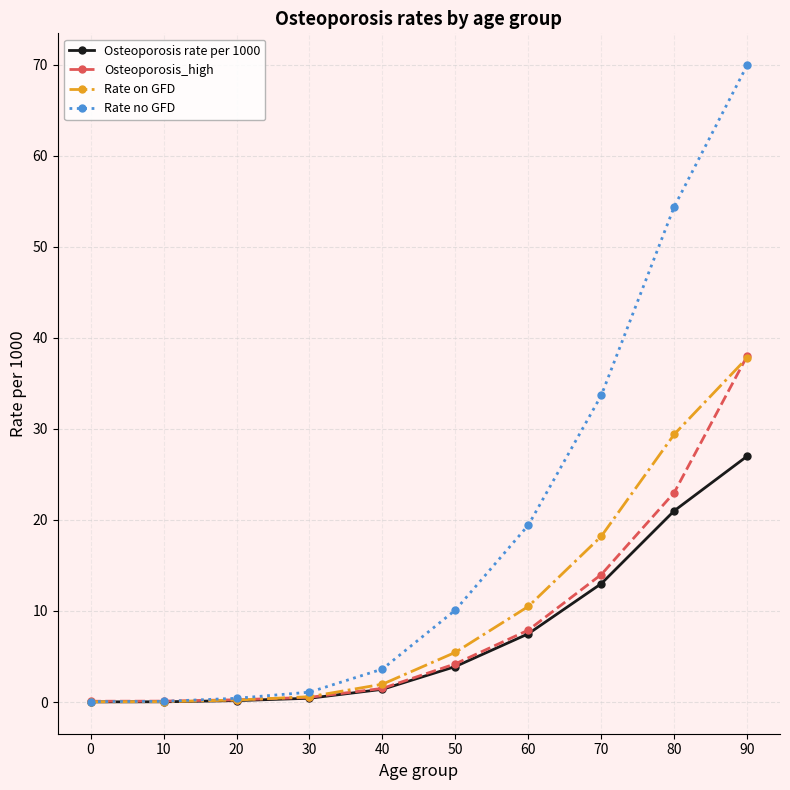

What is the sum of all Rate no GFD values?

192.8